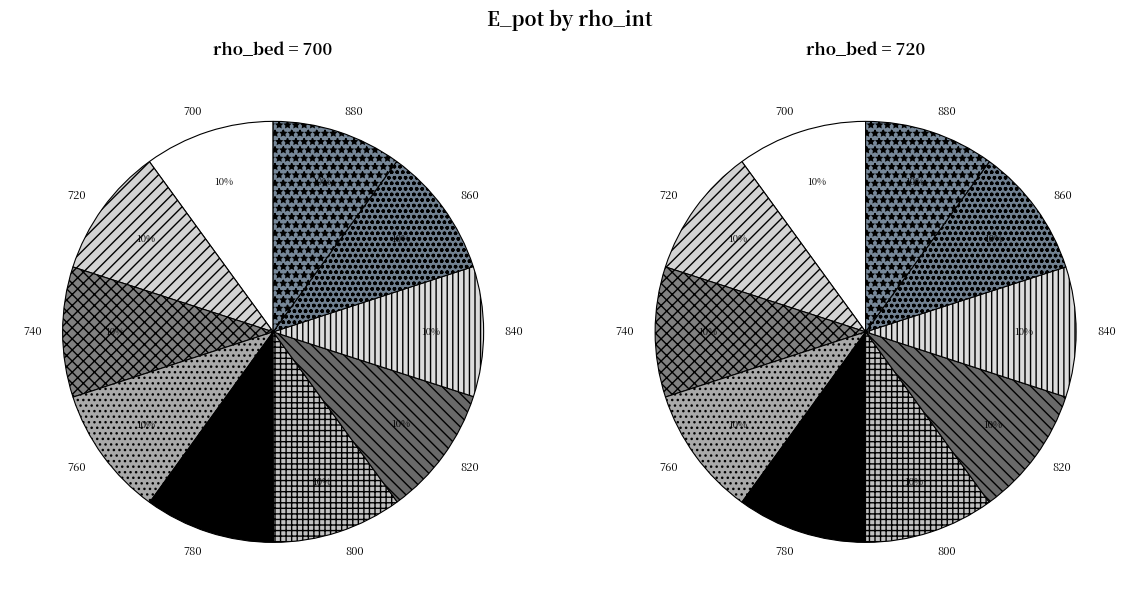

Combined, what portion of the pie is 880 and 740?

20.0%